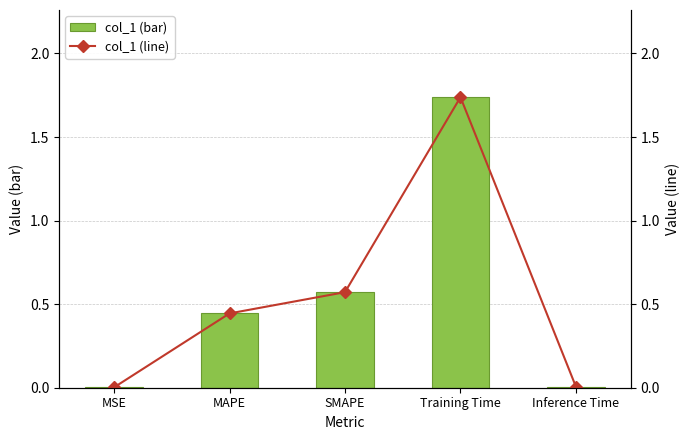

Reading right to left, list all the values displayed in this chart.

col_1: 0.0	1.7	0.6	0.4	0.0
col_1 (line): 0.0	1.7	0.6	0.4	0.0